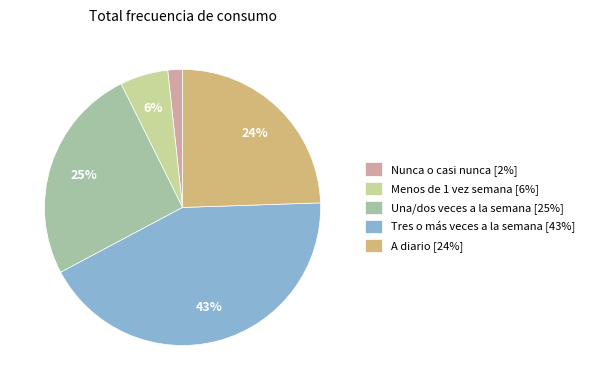

Combined, do Menos de 1 vez semana [6%] and A diario [24%] account for over 50%?

No